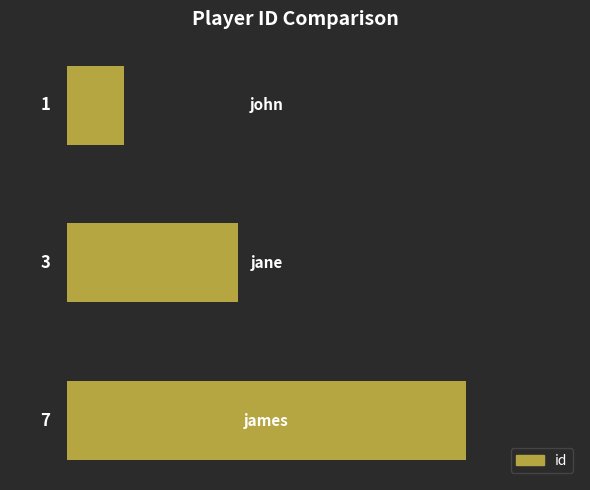

What is the average value?

4